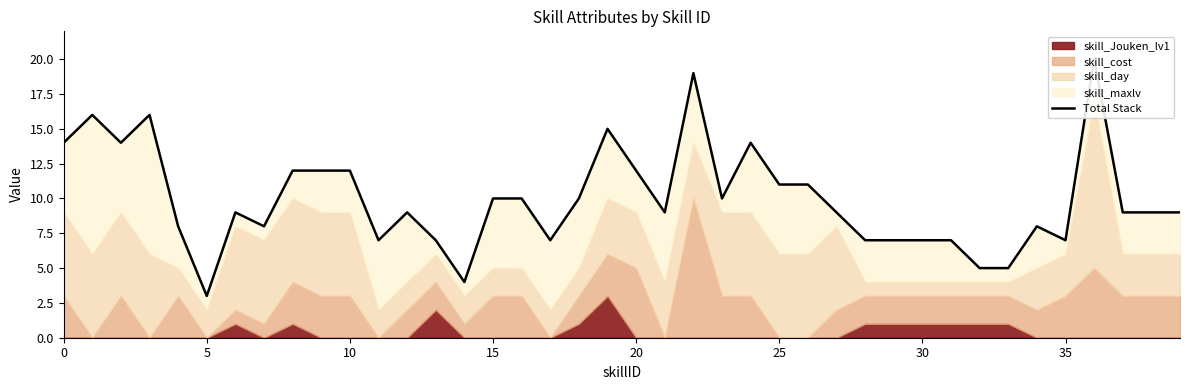

What is the value of the 15th point from the left?

4